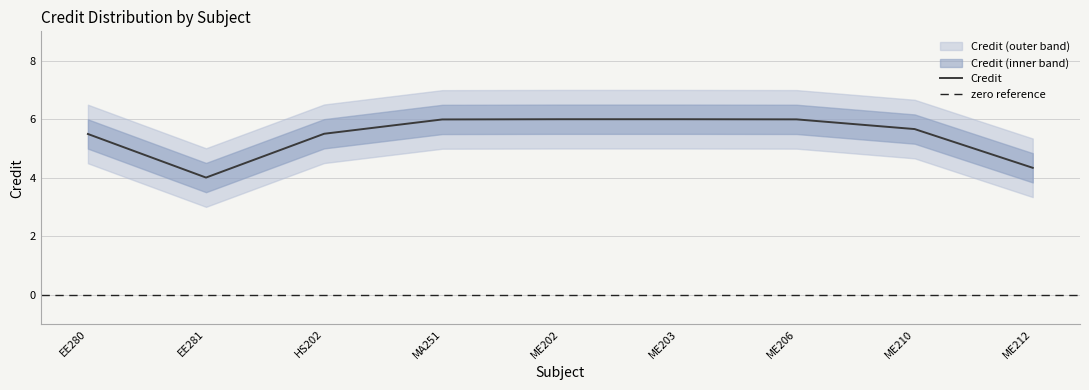

At which label does Credit reach its minimum?

EE281